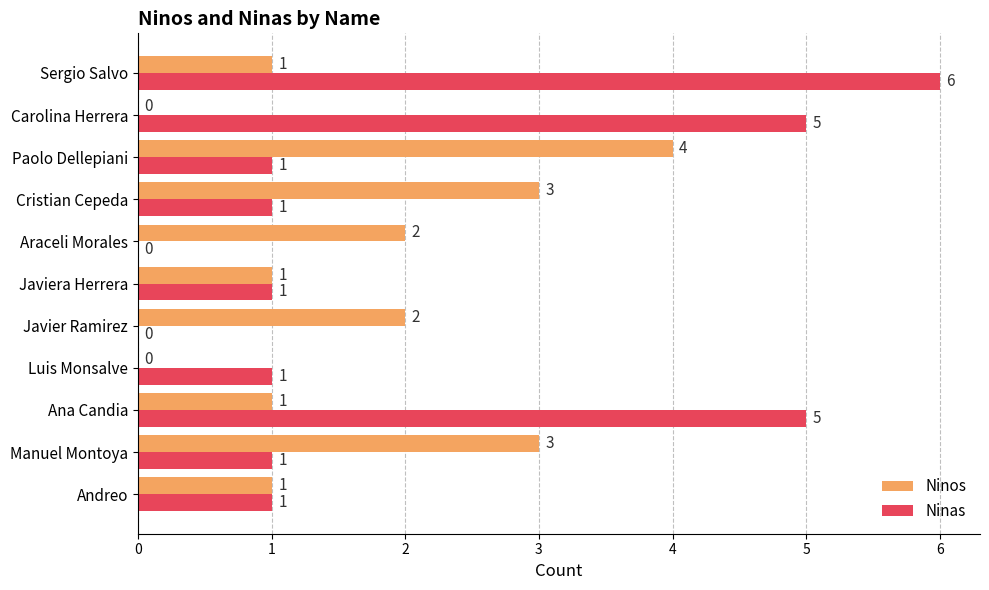

What is the total value across all series at Paolo Dellepiani?

5